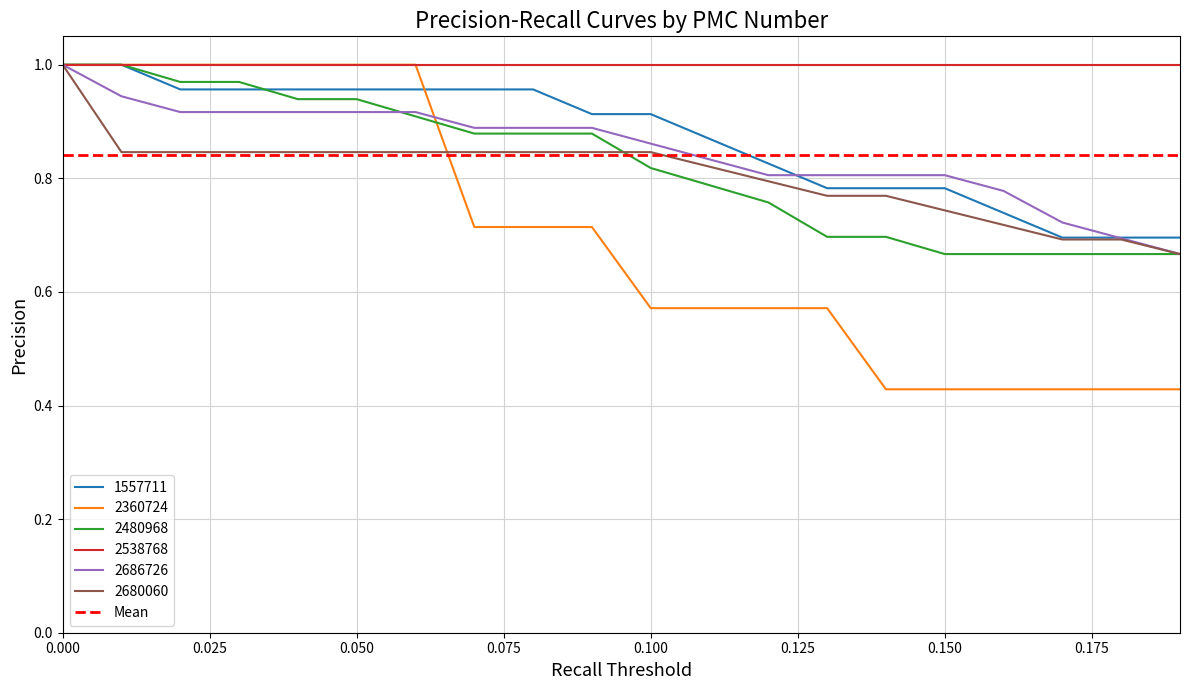

Is it true that 2680060 equals 1.3 at 0.000?

False